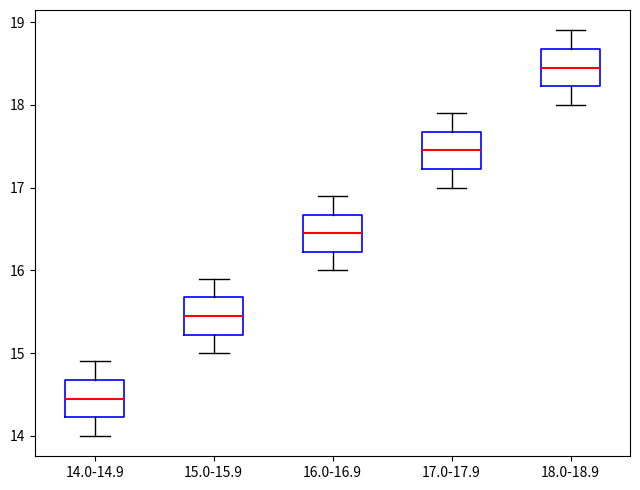

Which box's median line is the lowest?

14.0-14.9